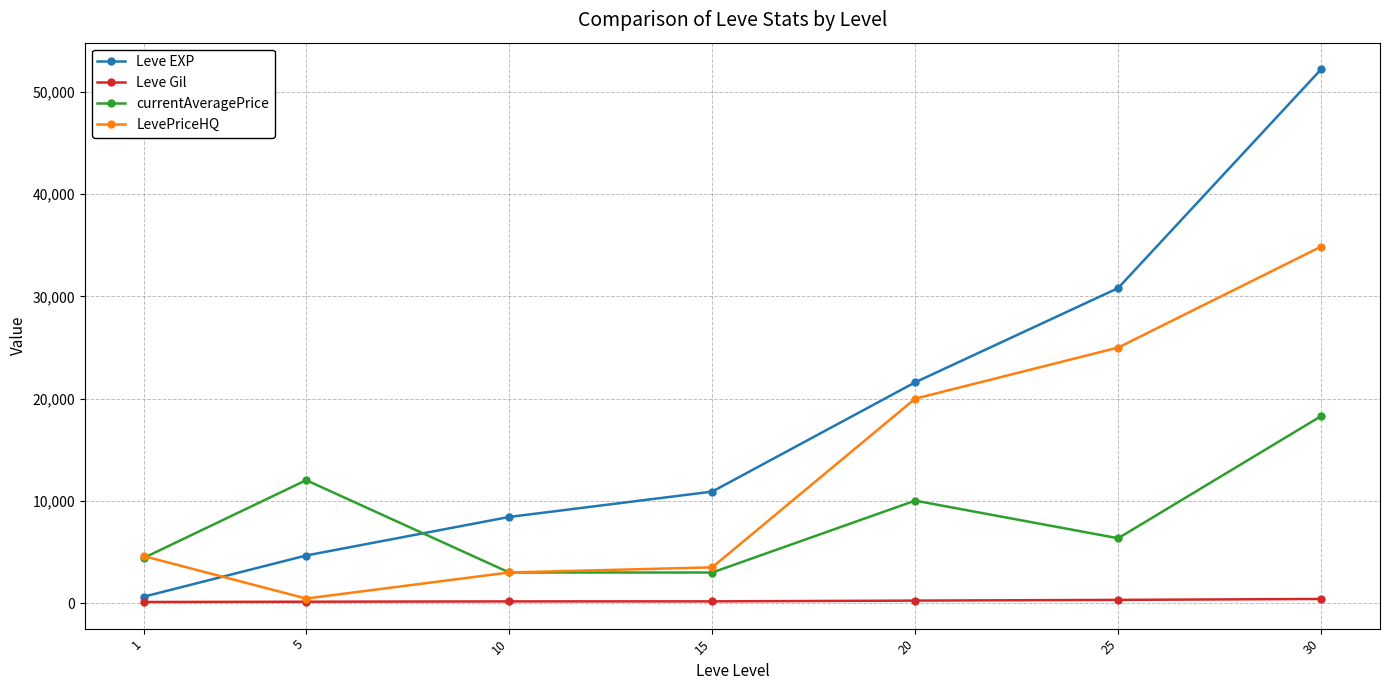

True or false: LevePriceHQ and Leve EXP intersect in this chart.

True